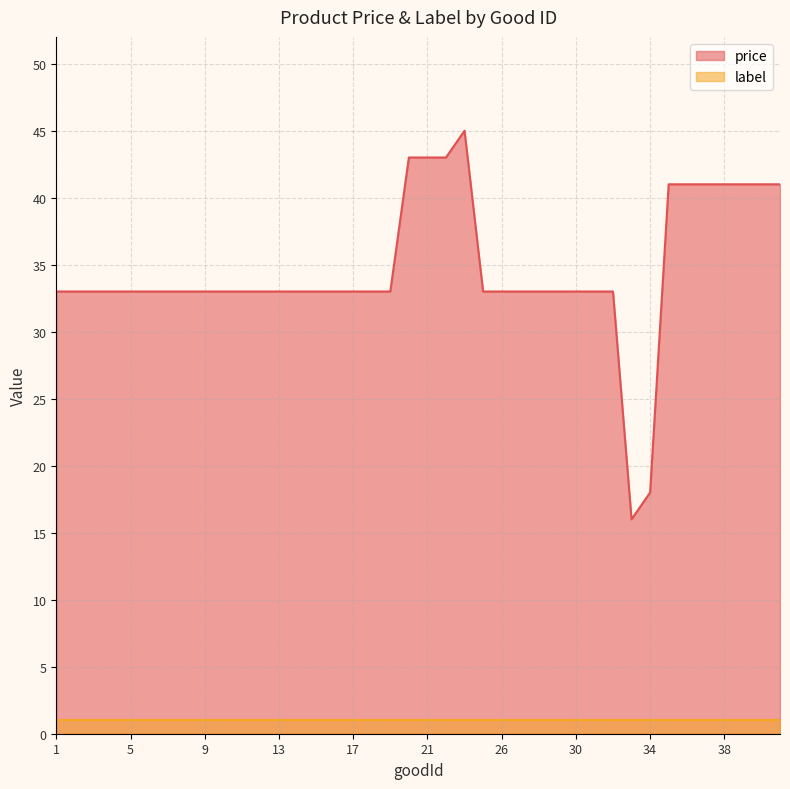

Which category has the lowest value across all series?

33